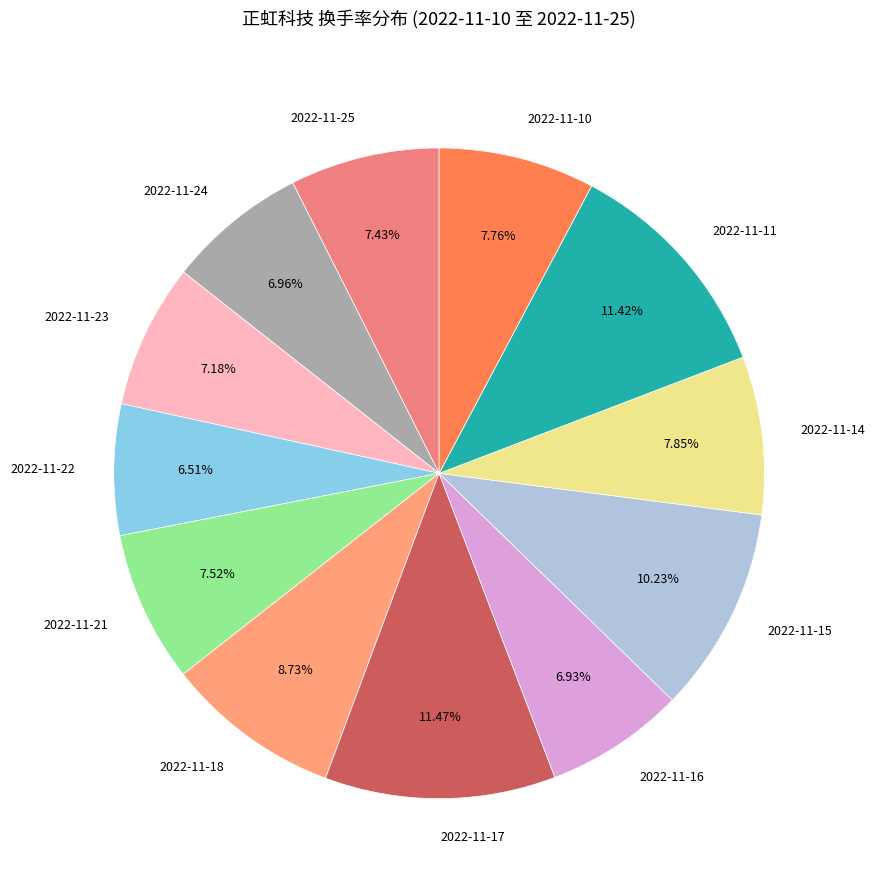

What is the ratio of the value at 2022-11-18 to the value at 2022-11-21?

1.2